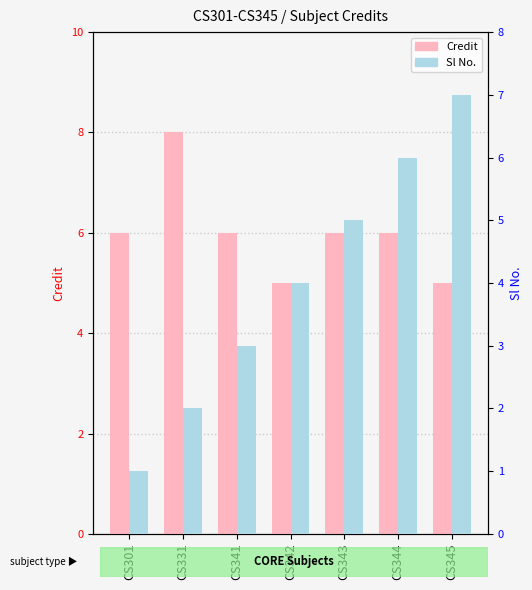

What are all the series names shown in the legend?

Credit, Sl No.